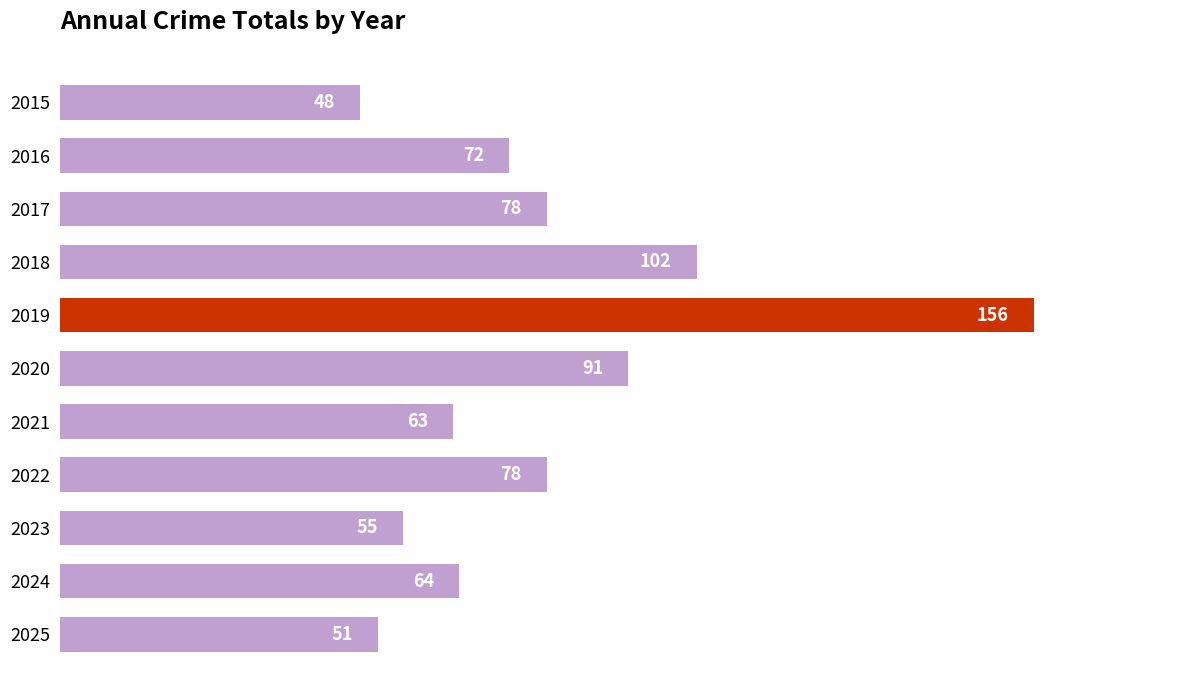

What is the change in value from 2019 to 2020?

-65